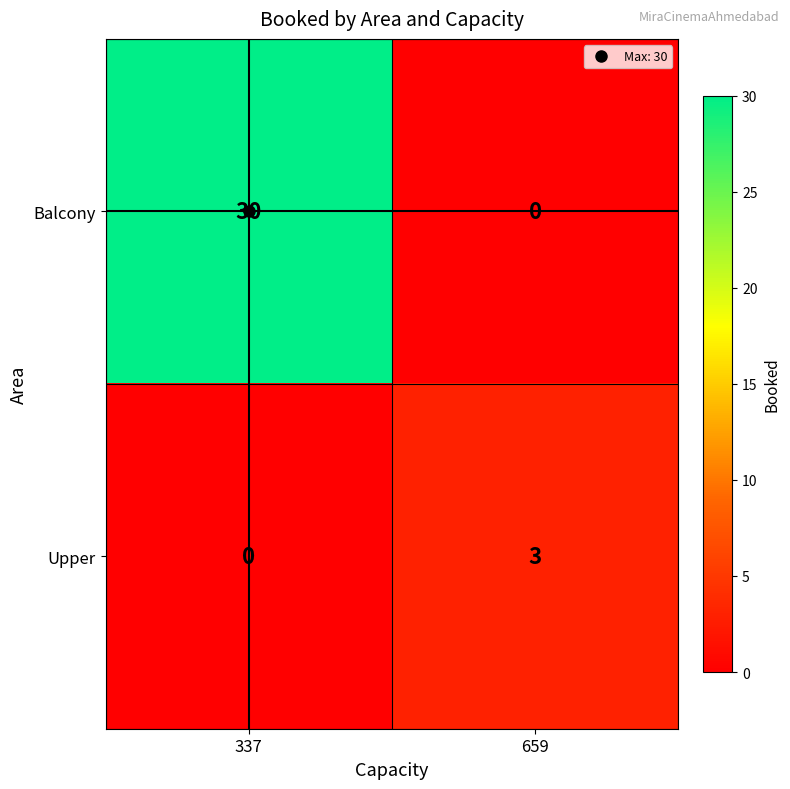

Between 337 and 659, which series saw the biggest shift?

Balcony